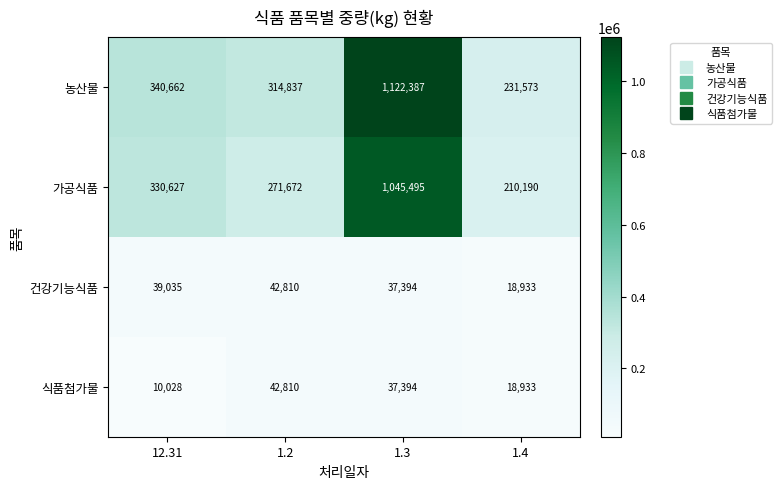

What is the greatest value displayed?

1122387